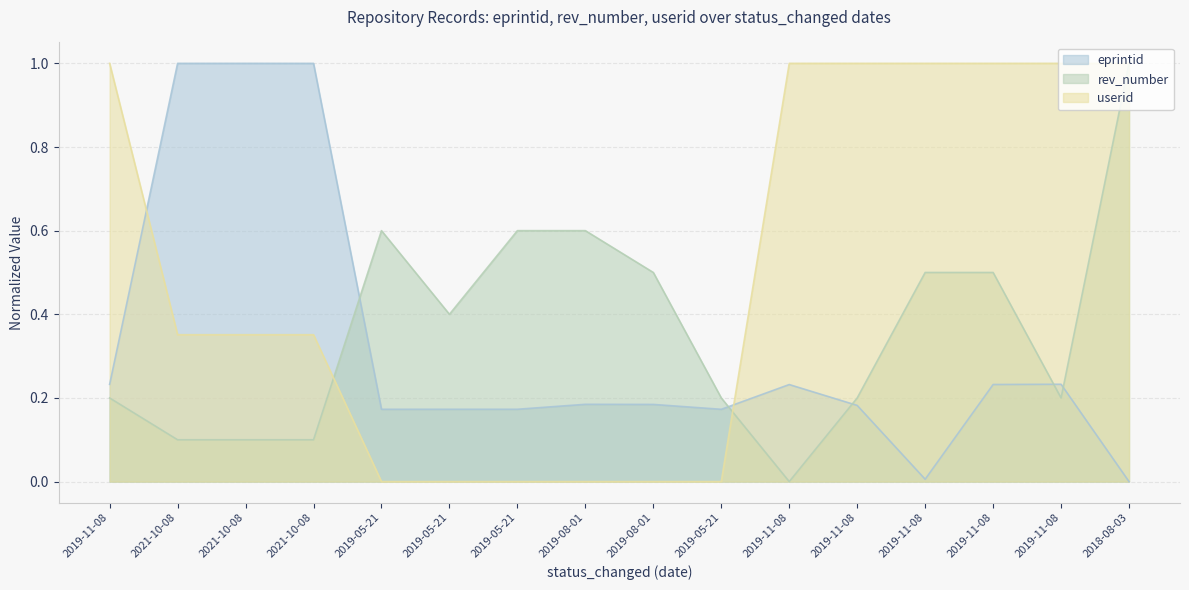

How many intersections are there between userid and rev_number?

2